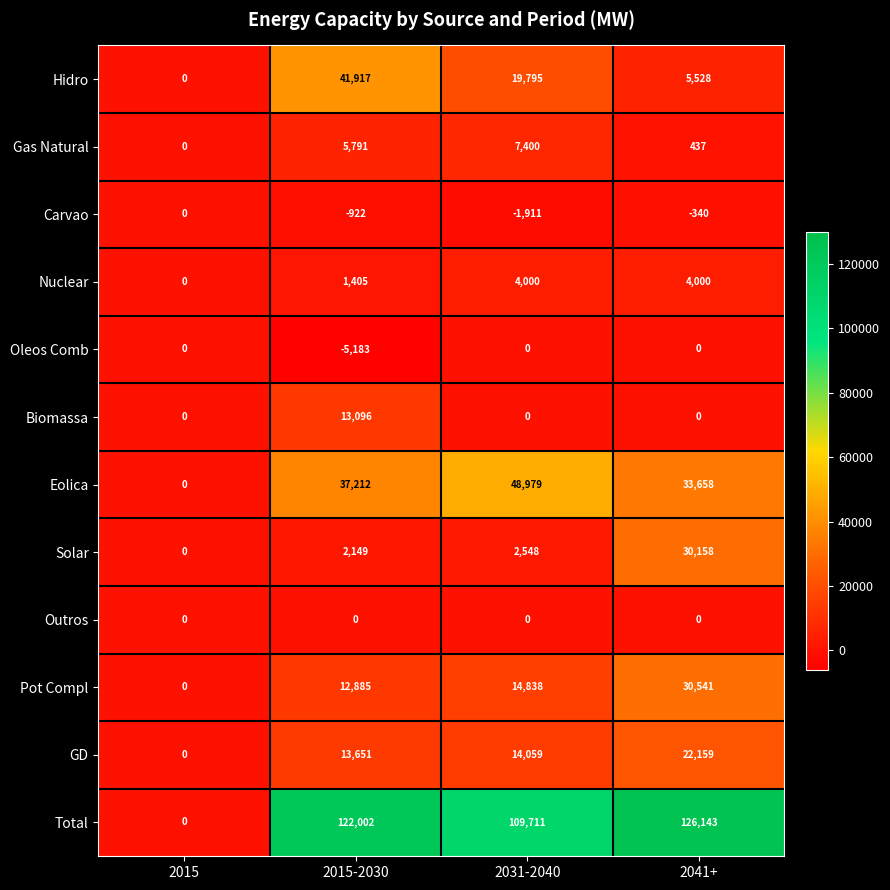

How many series are shown in this chart?

12